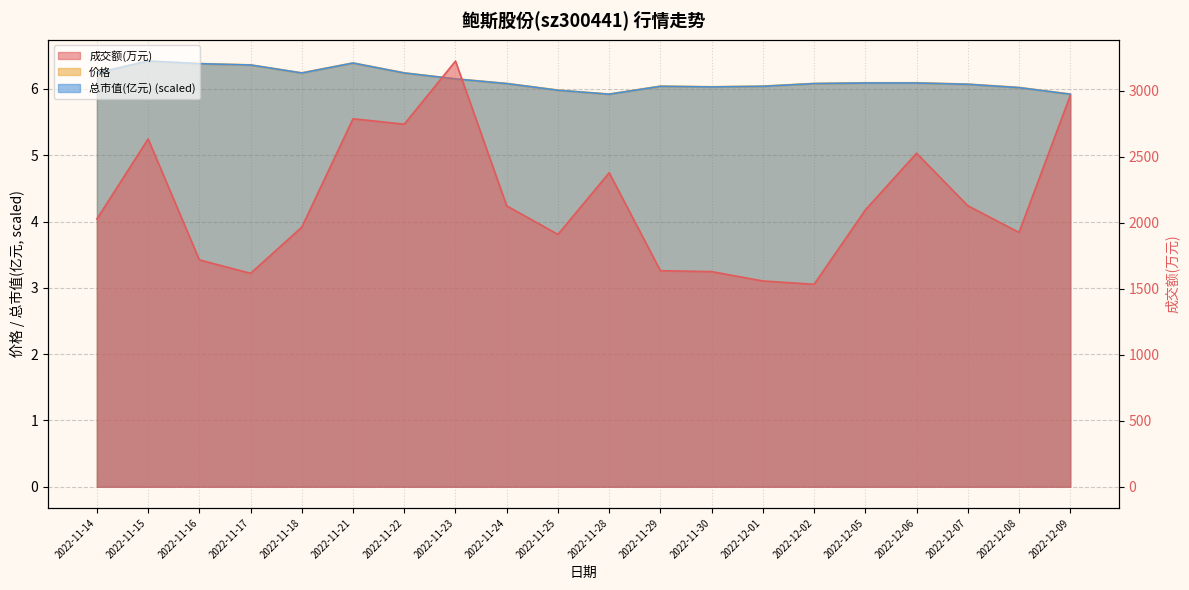

Which series changed the most between 2022-11-23 and 2022-11-29?

成交额(万元)